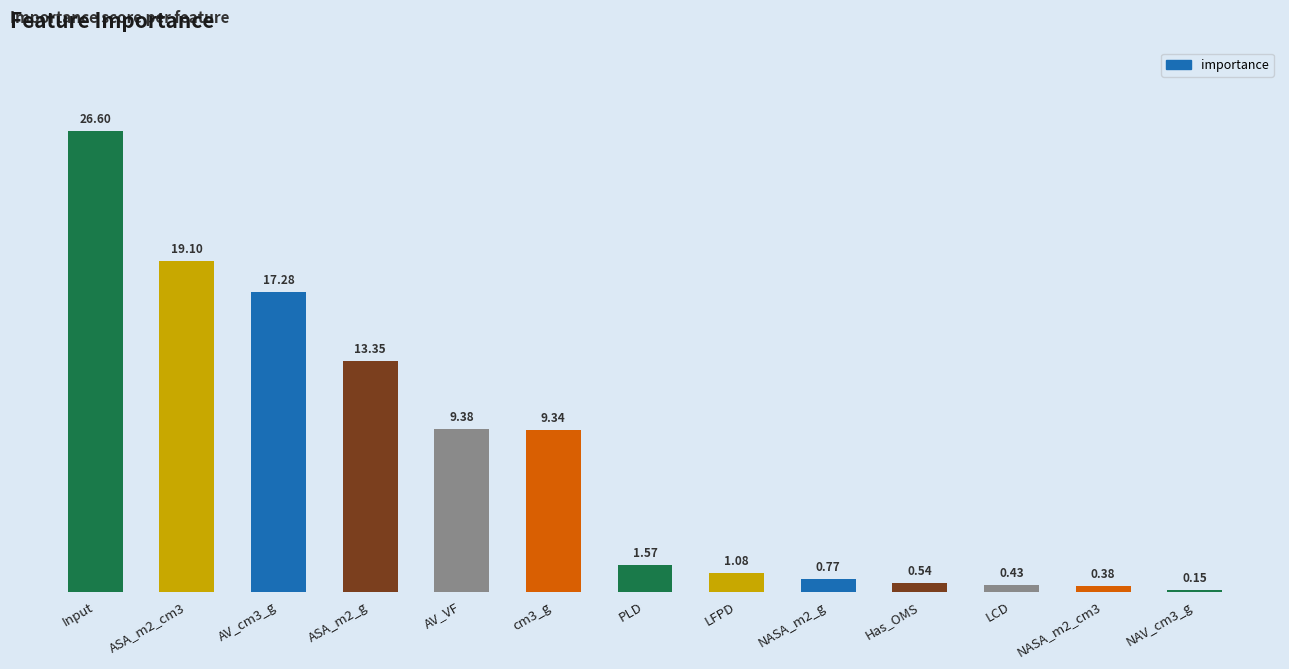

Where does the data first go above 1?

Input